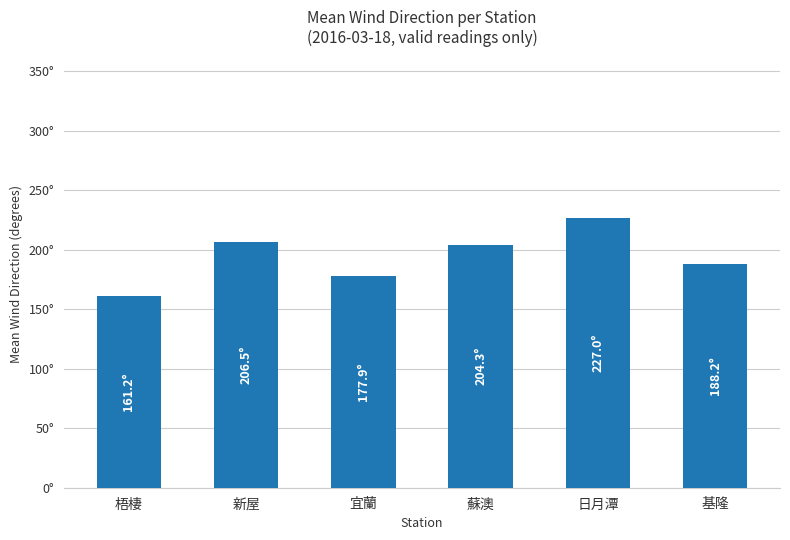

What is the value of the 4th bar from the left?

204.3